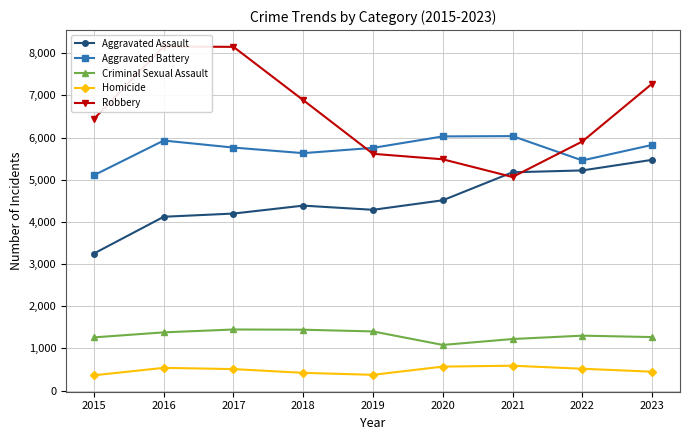

What is the total value across all series at 2016?

20130